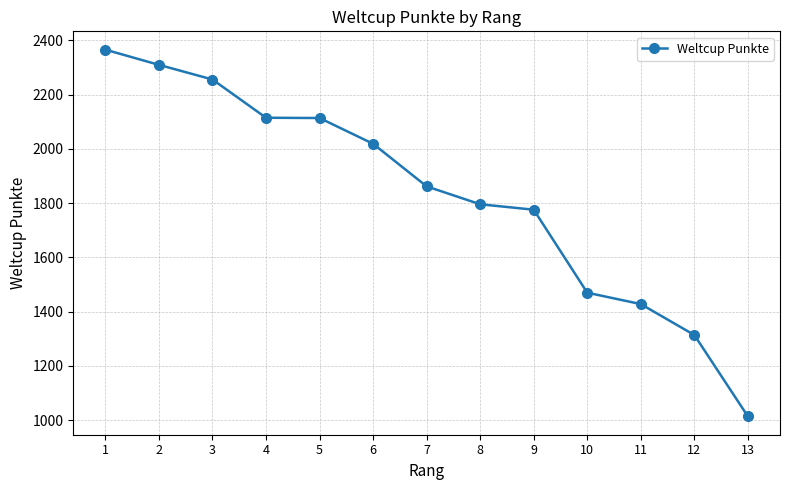

Read the value at 5.

2114